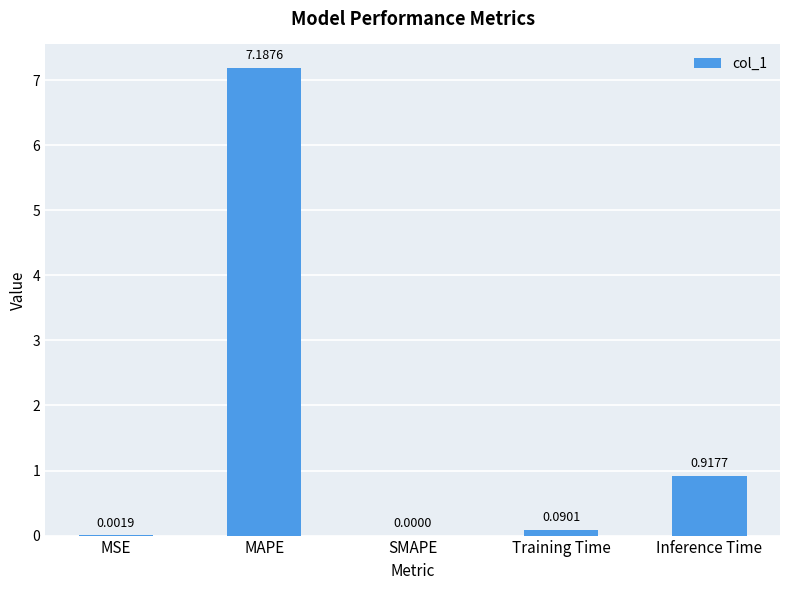

What is the sum of the values at Inference Time and Training Time?

1.0